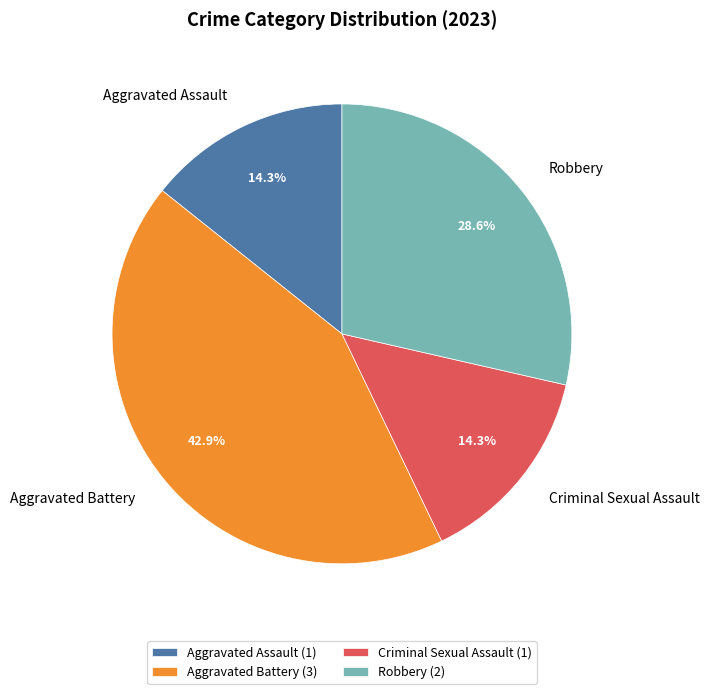

To the nearest percent, what is the average slice percentage?

25%